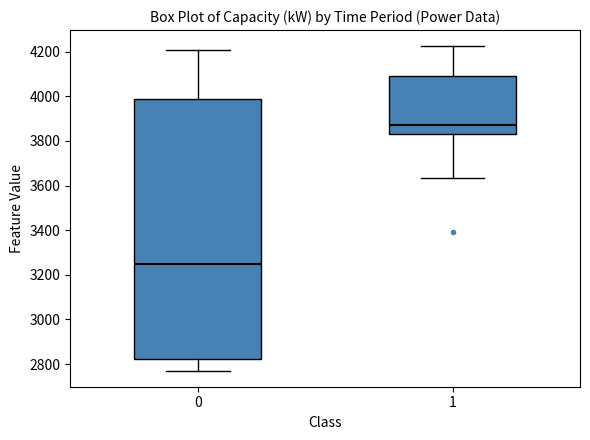

Which box's median line is the highest?

1